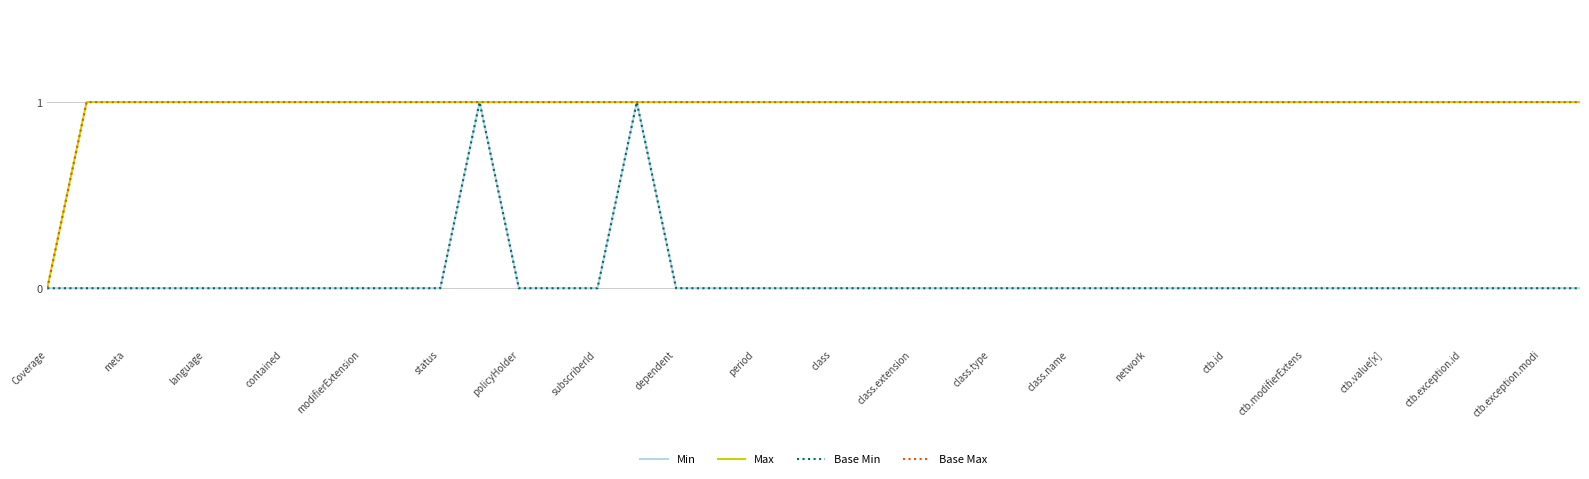

Rank the series by their maximum value, from lowest to highest.

Min, Max, Base Min, Base Max